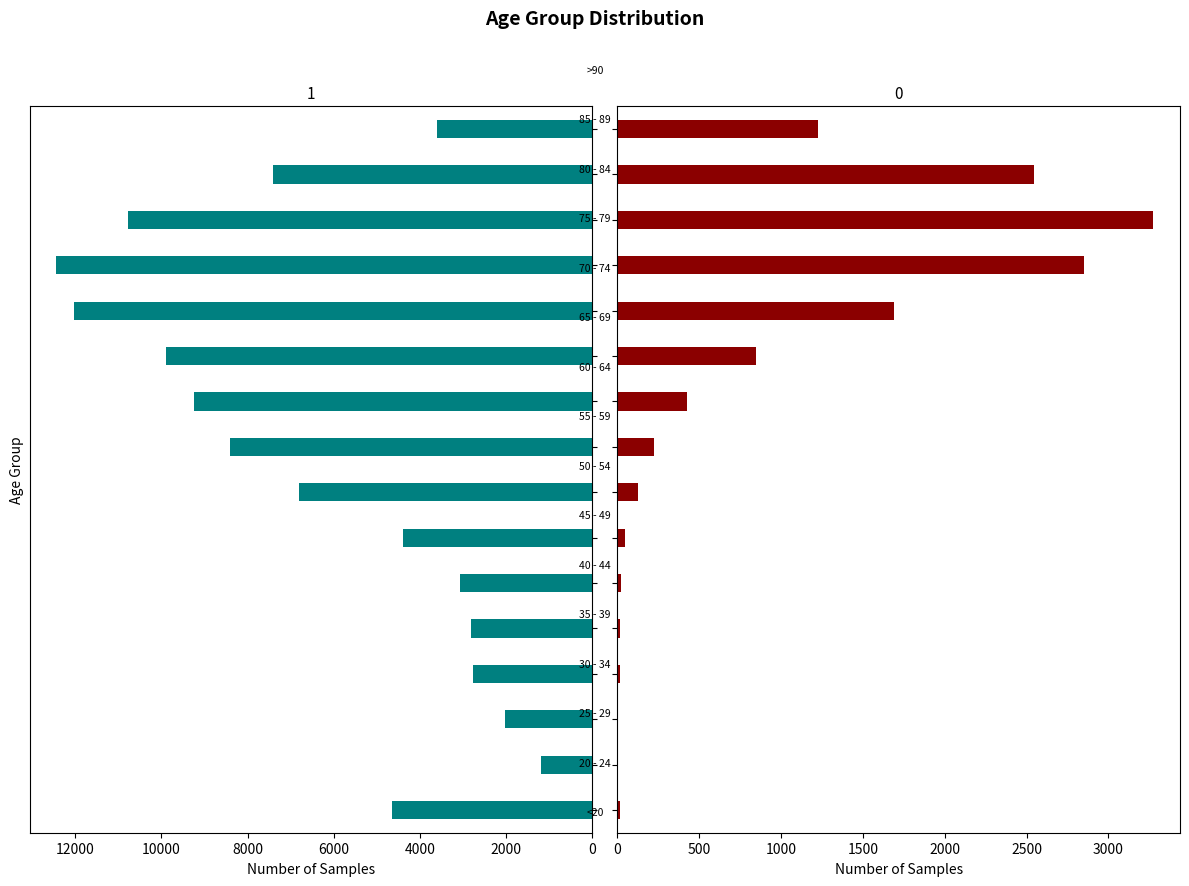

What value does the 0 series have at 70 - 74, to the nearest 50?

1700